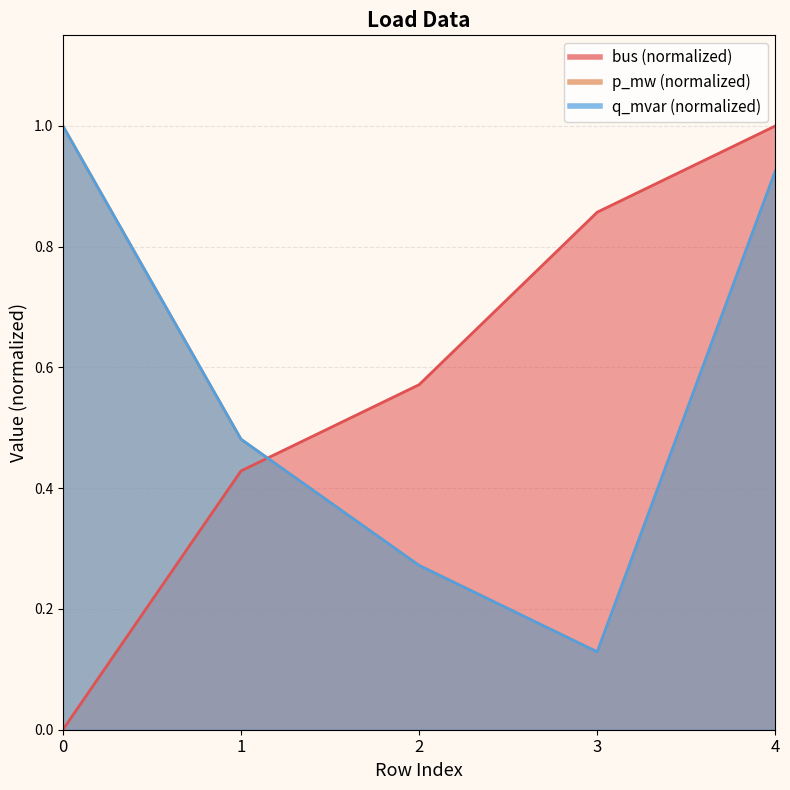

The bus series shows 0.9 at 3. True or false?

True